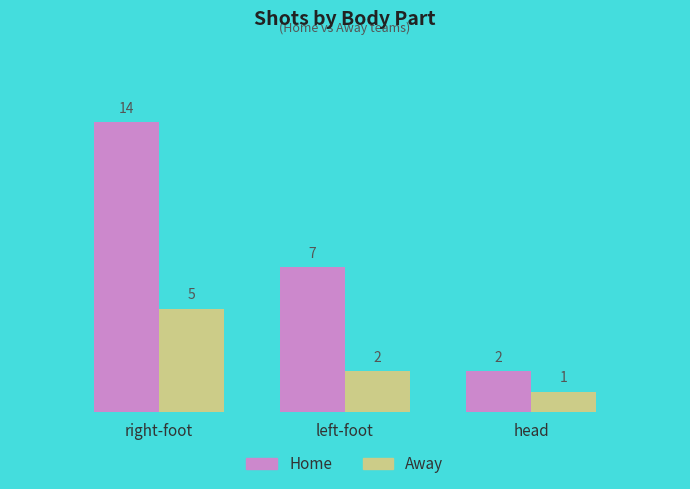

At which label does Home reach its peak?

right-foot